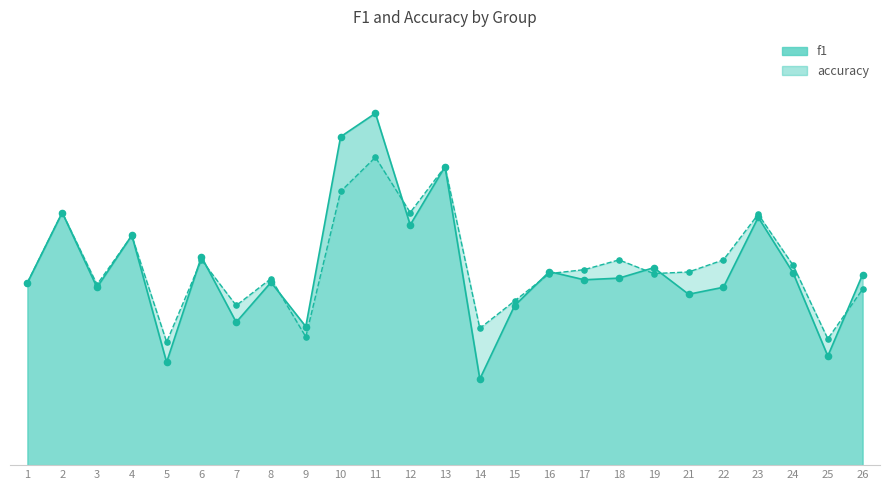

At which category is the sum across all series the highest?

11